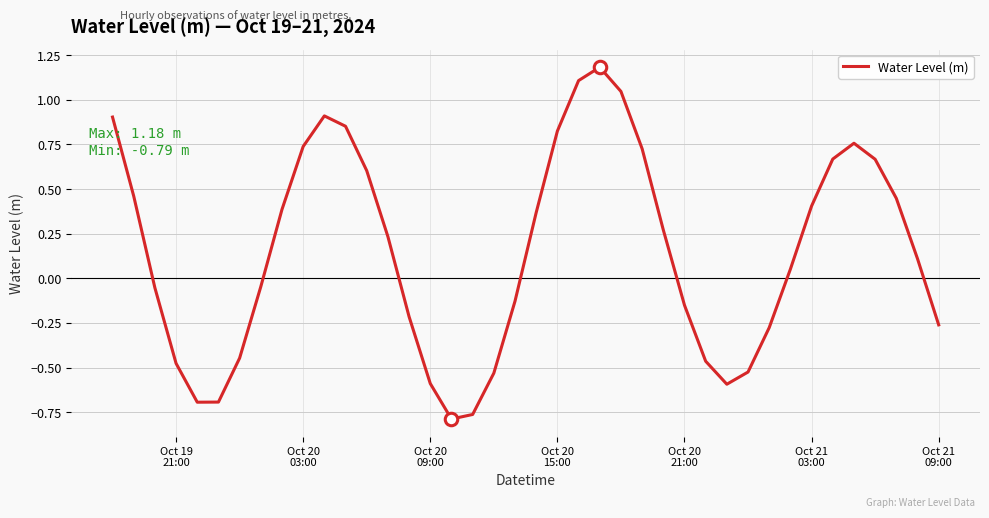

What is the difference between the maximum and minimum values?

2.0